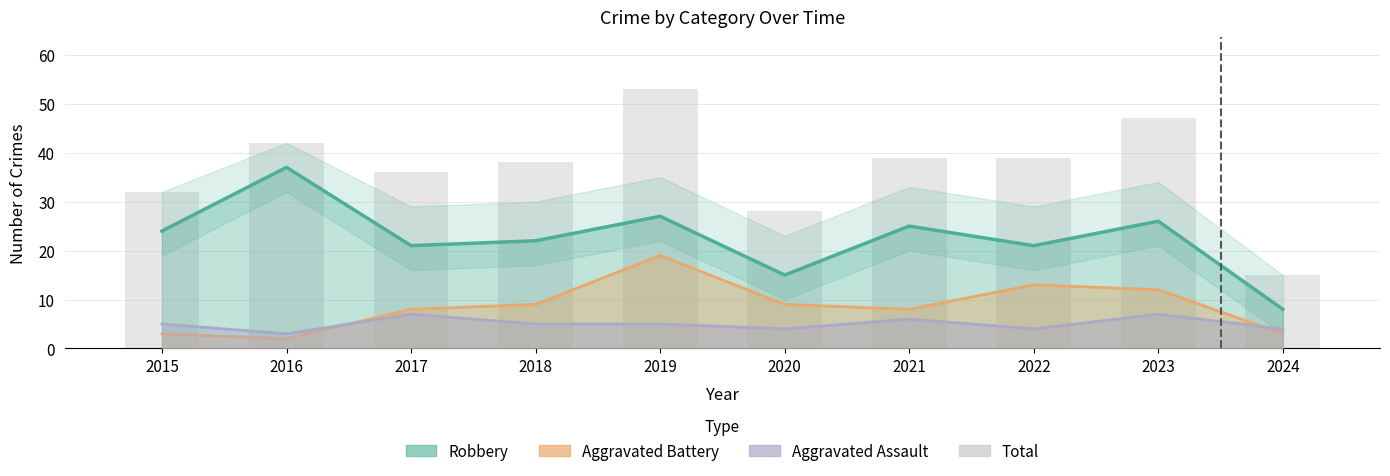

Is it true that the value at 2022 is 39?

True